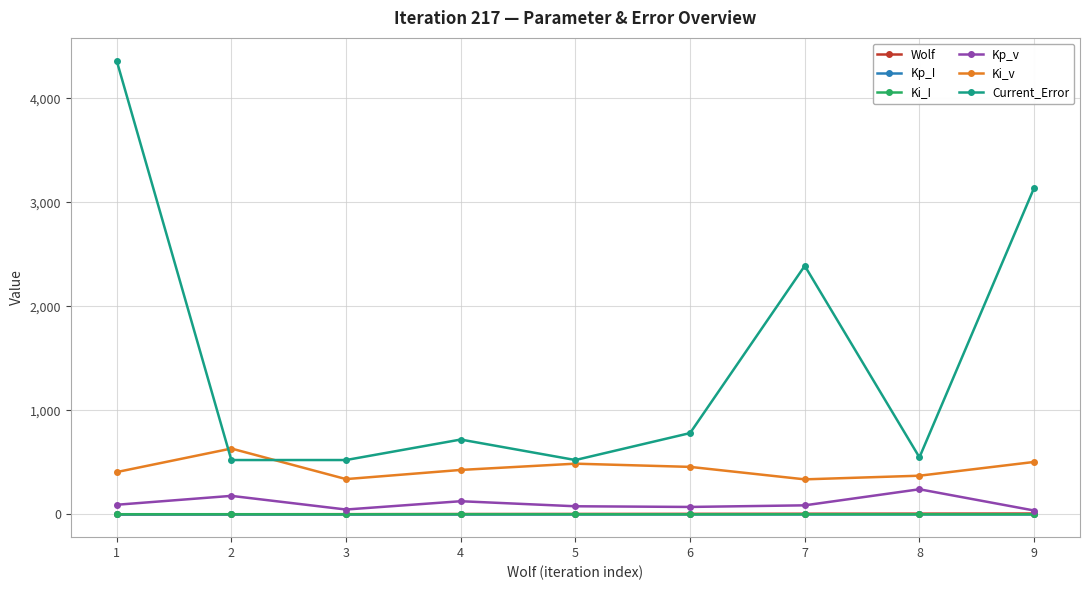

True or false: Kp_I and Ki_v intersect in this chart.

False